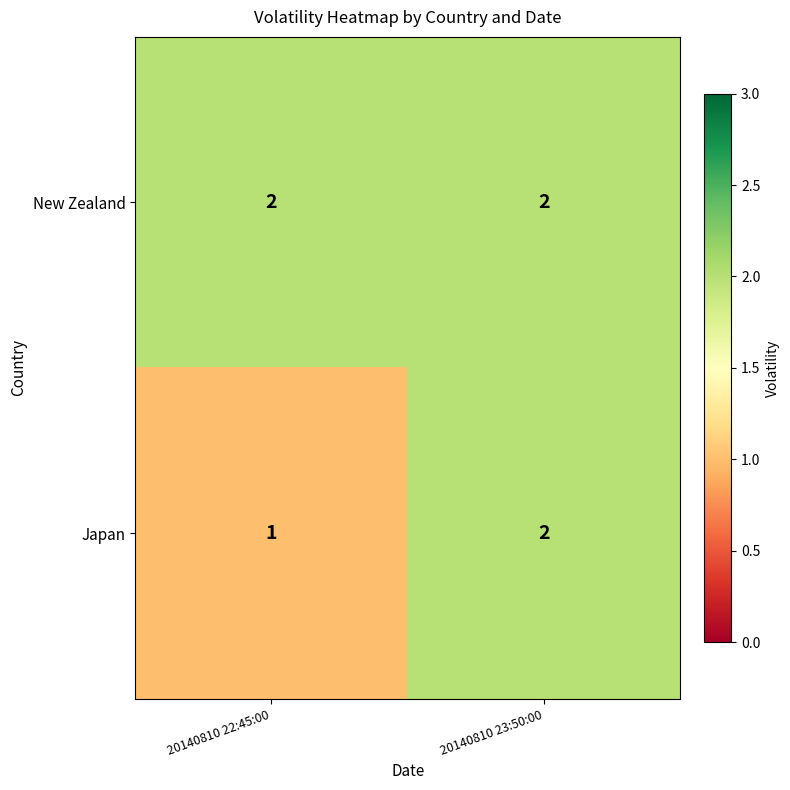

List the labels in order of Japan value, smallest first.

20140810 22:45:00, 20140810 23:50:00